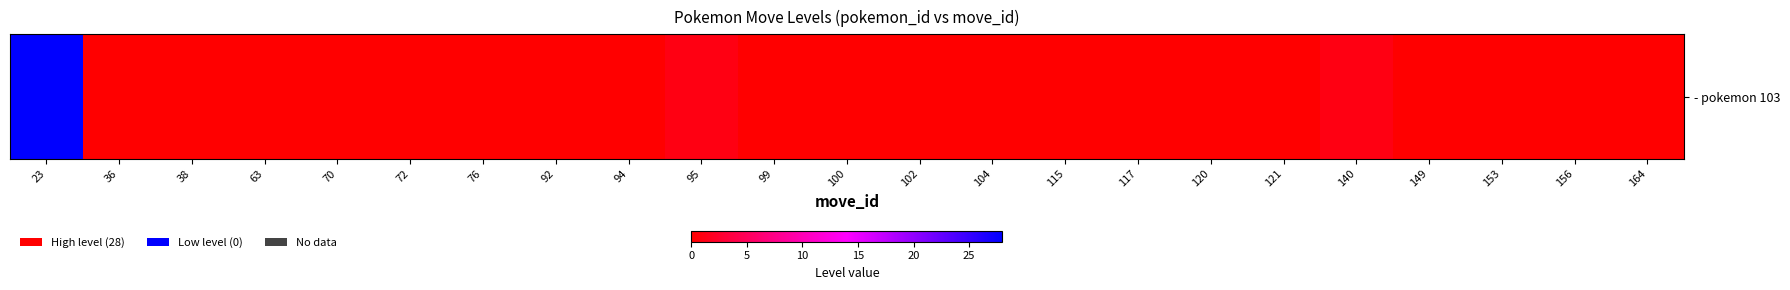

Rank the categories by value from highest to lowest.

23, 95, 140, 36, 38, 63, 70, 72, 76, 92, 94, 99, 100, 102, 104, 115, 117, 120, 121, 149, 153, 156, 164